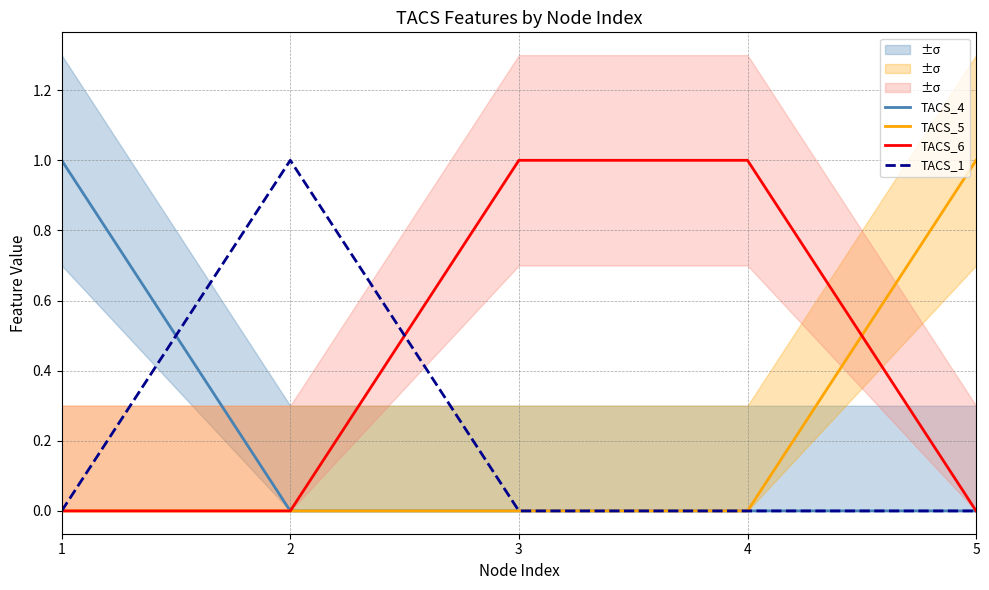

Does the chart have visible grid lines?

Yes